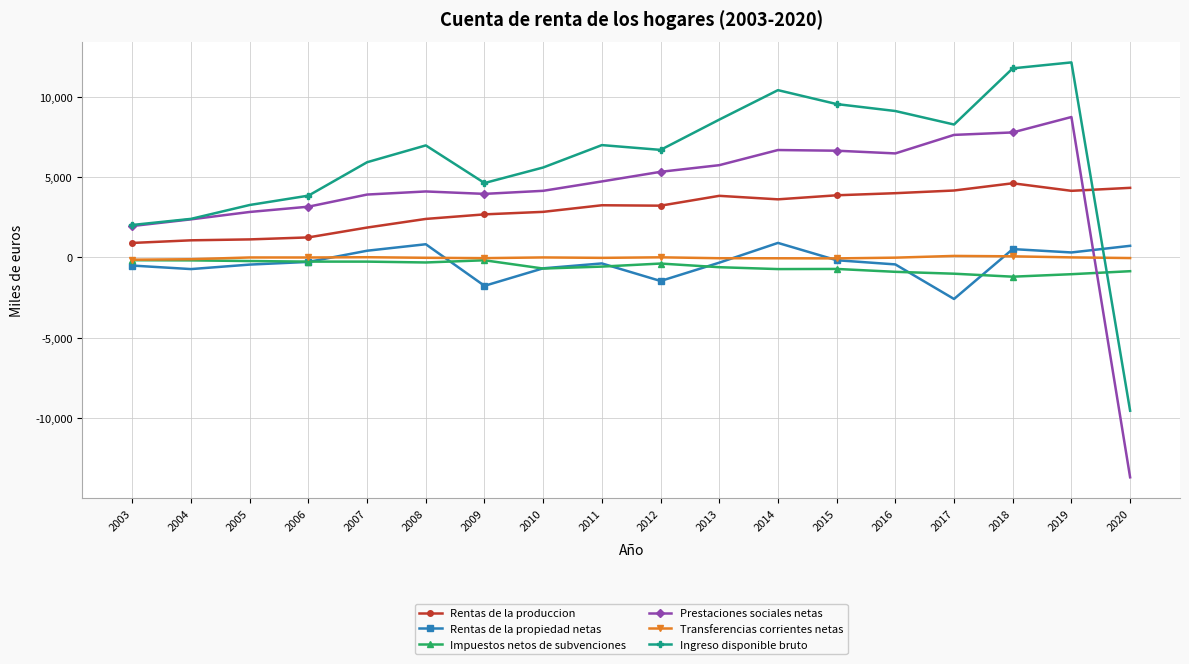

Which series has the largest total across all categories?

Ingreso disponible bruto